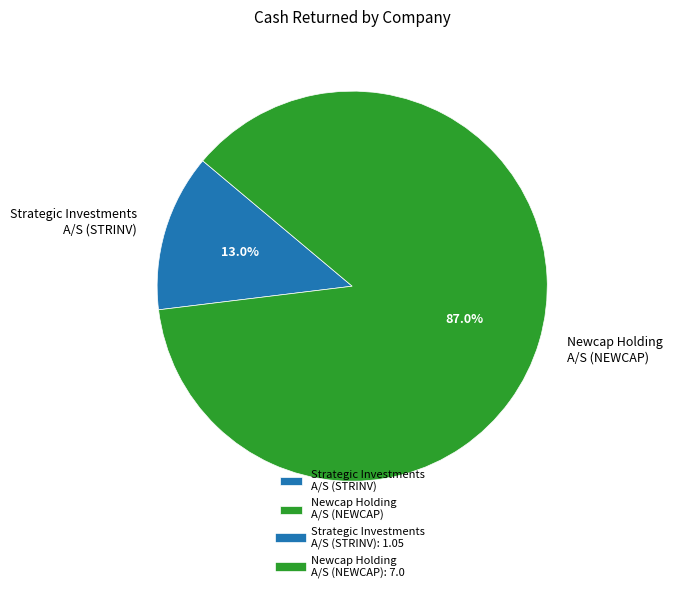

Which slice is the largest?

Newcap Holding A/S (NEWCAP)